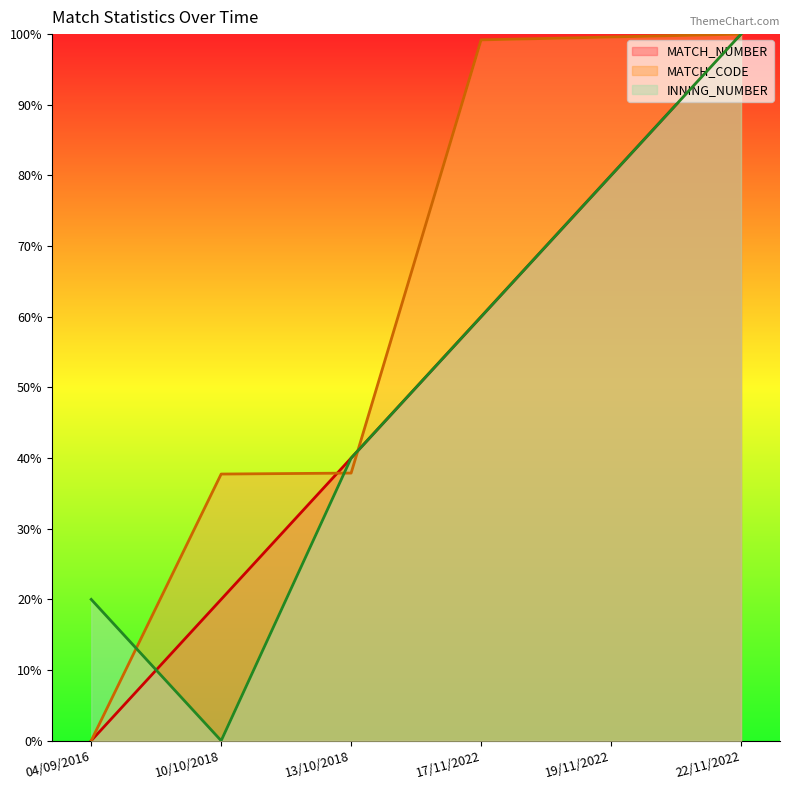

What is the difference between the maximum and minimum values in the MATCH_CODE series?

100.0